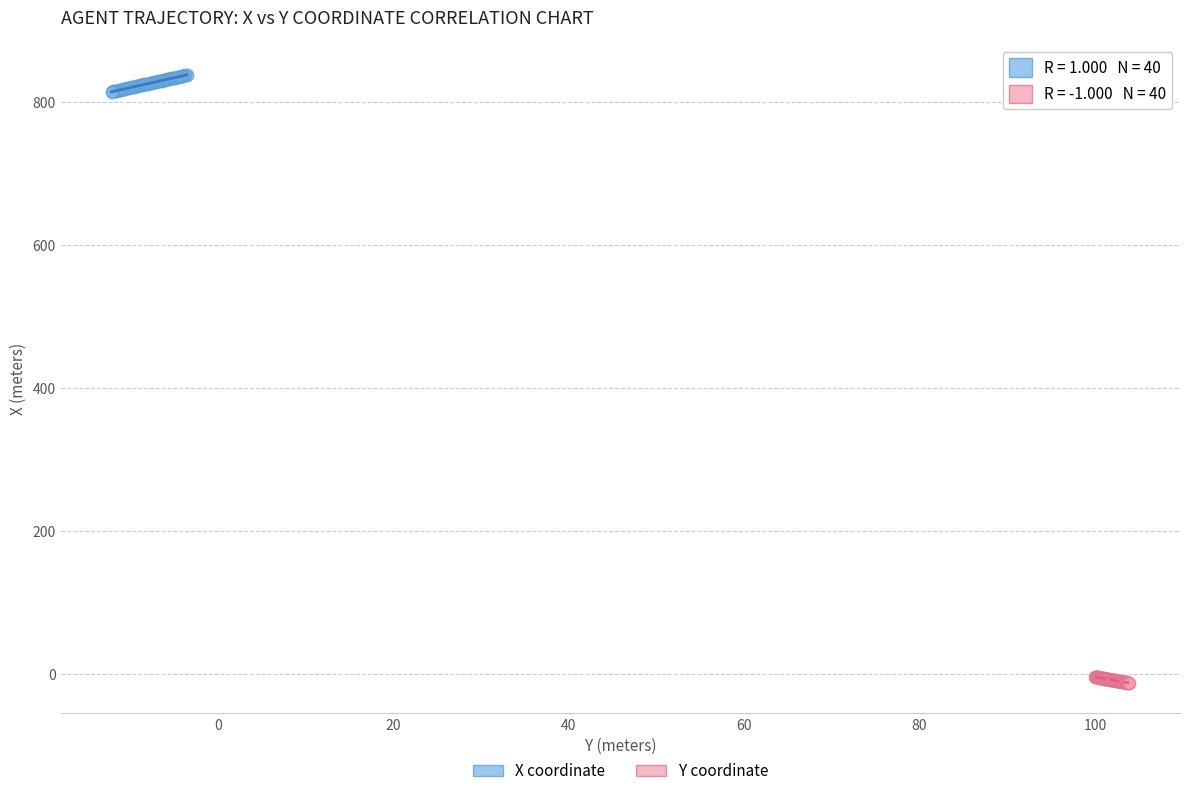

Which series reaches the maximum Y coordinate?

X coordinate